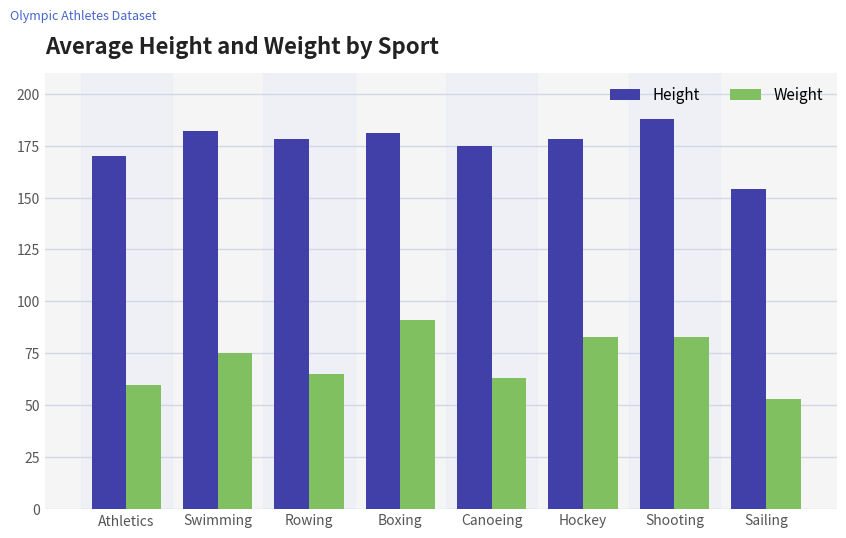

Reading left to right, transcribe all the data shown in this chart.

Height: Athletics=170	Swimming=182	Rowing=178	Boxing=181	Canoeing=175	Hockey=178	Shooting=188	Sailing=154
Weight: Athletics=60	Swimming=75	Rowing=65	Boxing=91	Canoeing=63	Hockey=83	Shooting=83	Sailing=53